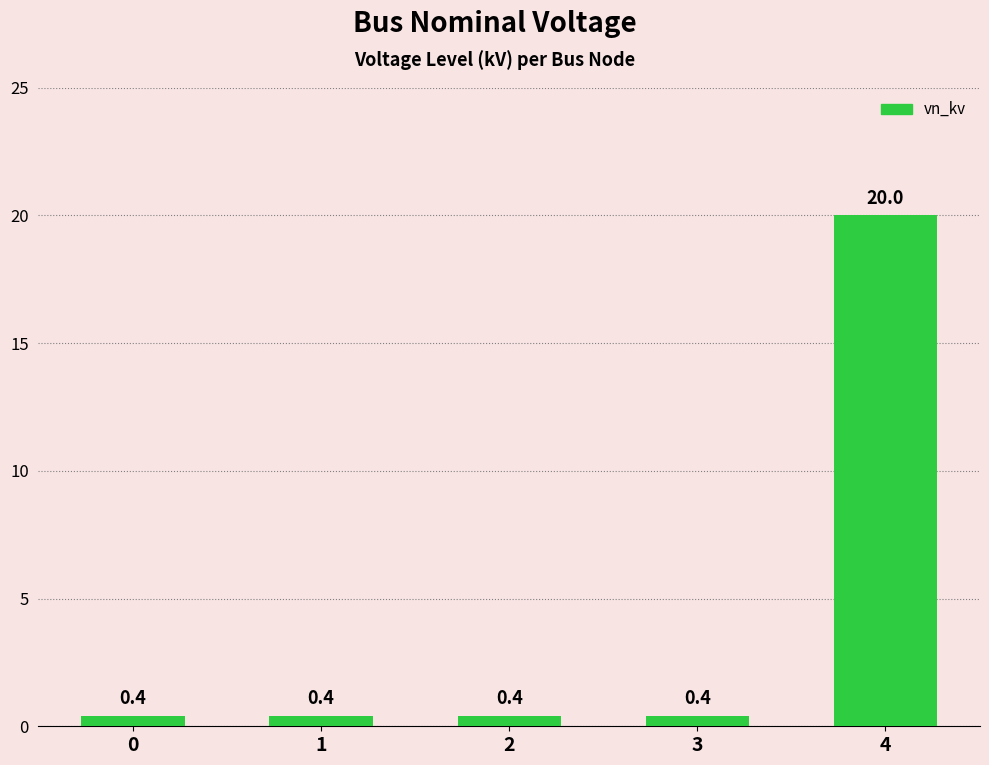

What is the minimum value shown in the chart?

0.4